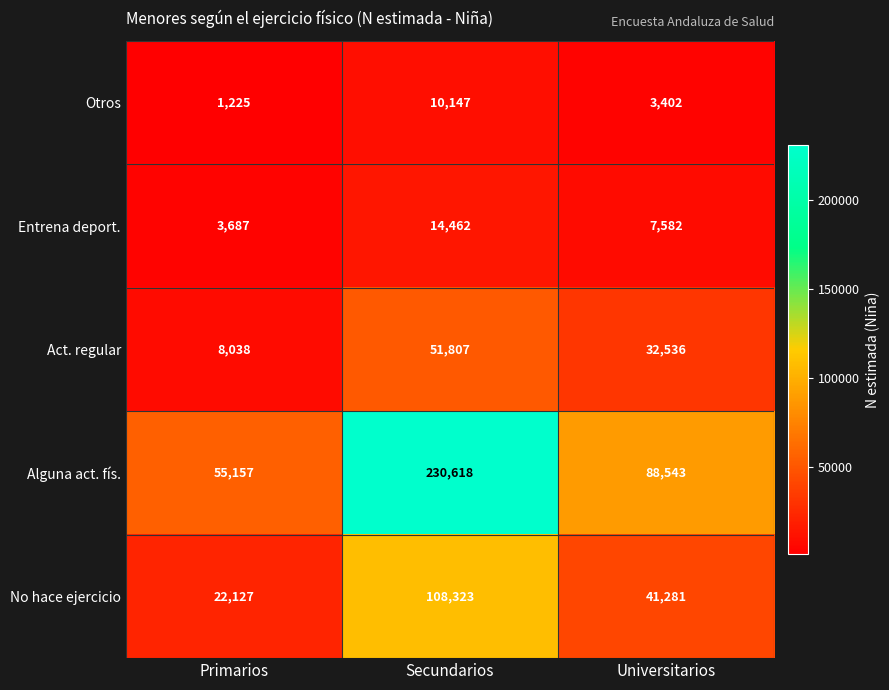

Which series has the widest spread of values?

Alguna act. fís.